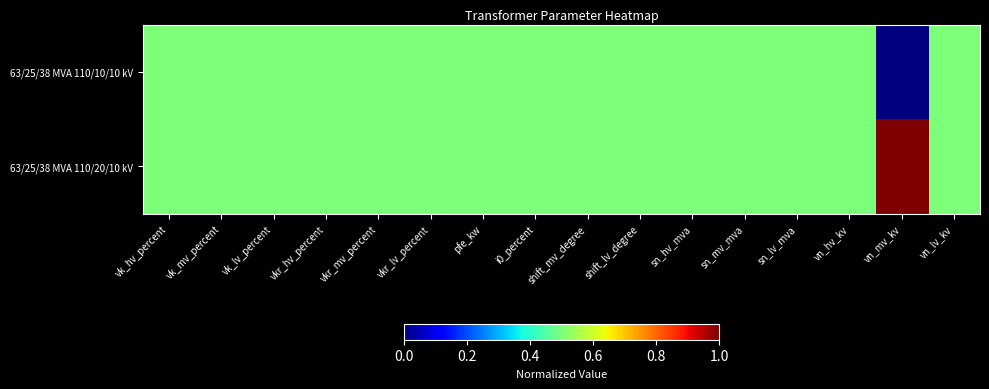

How many distinct data groups are displayed?

2